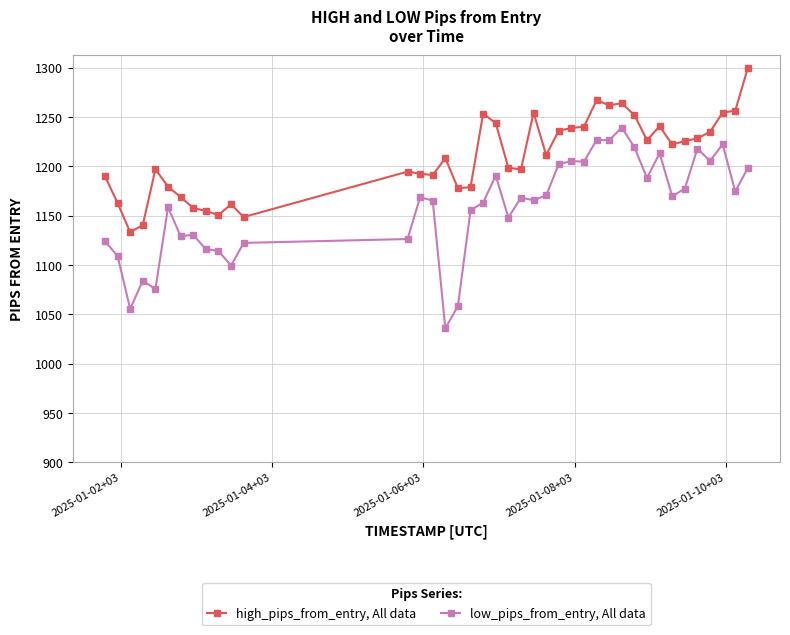

True or false: low_pips_from_entry, All data has more than 2 interior local peaks.

True